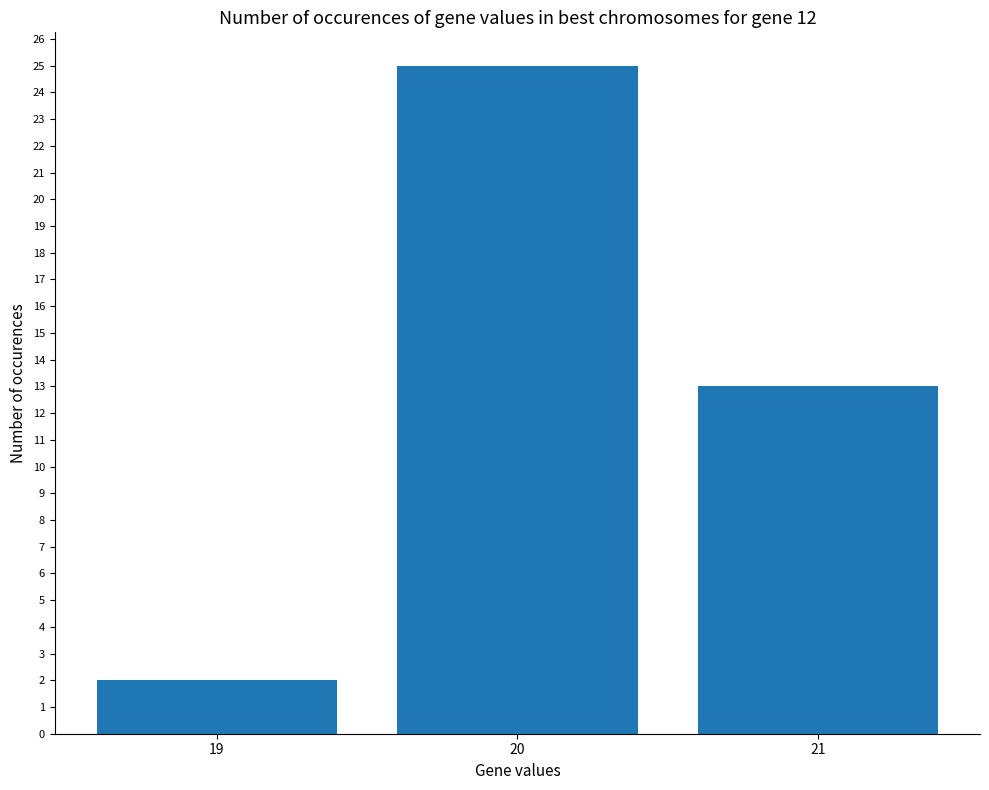

Between 20 and 19, which is larger?

20